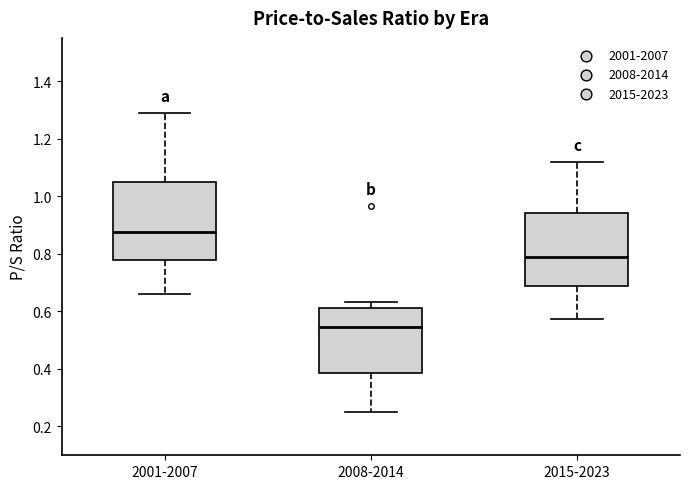

Which box has the highest median line?

2001-2007